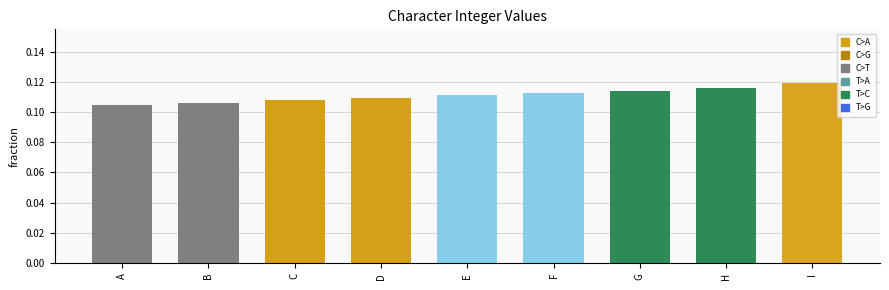

Is it true that the value at A is 0.0?

False